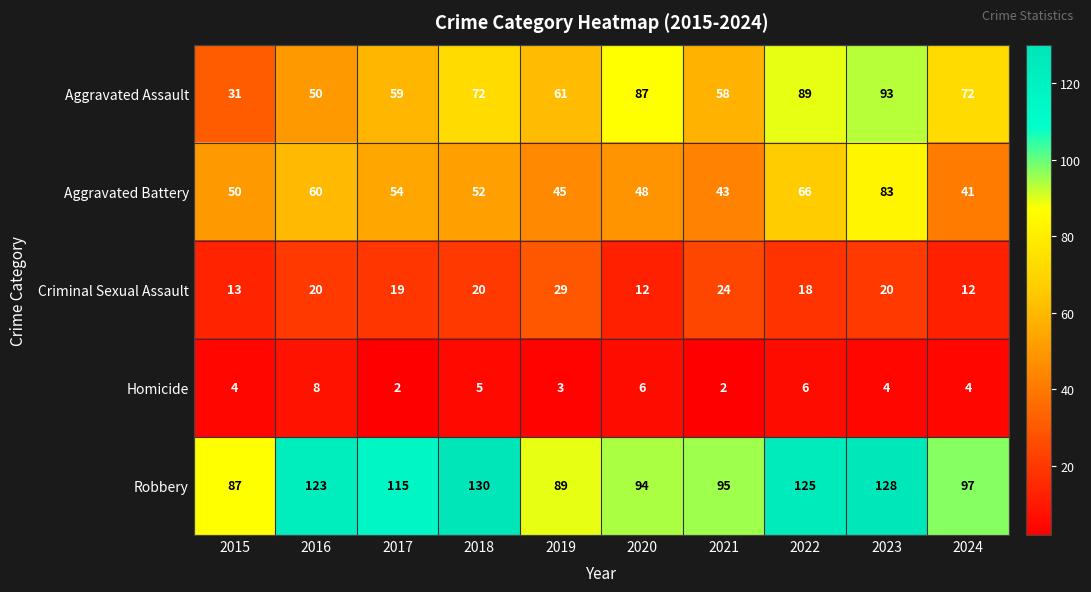

Rank the series at 2017 from lowest to highest value.

Homicide, Criminal Sexual Assault, Aggravated Battery, Aggravated Assault, Robbery